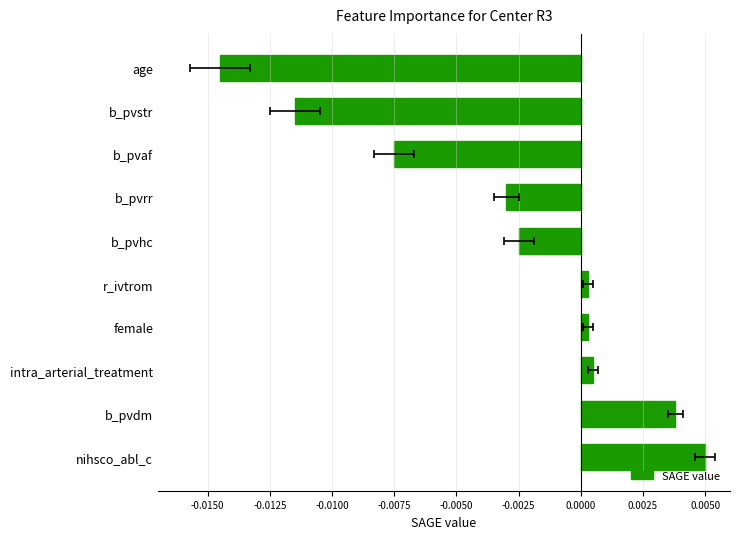

How many data points are less than 0?

5